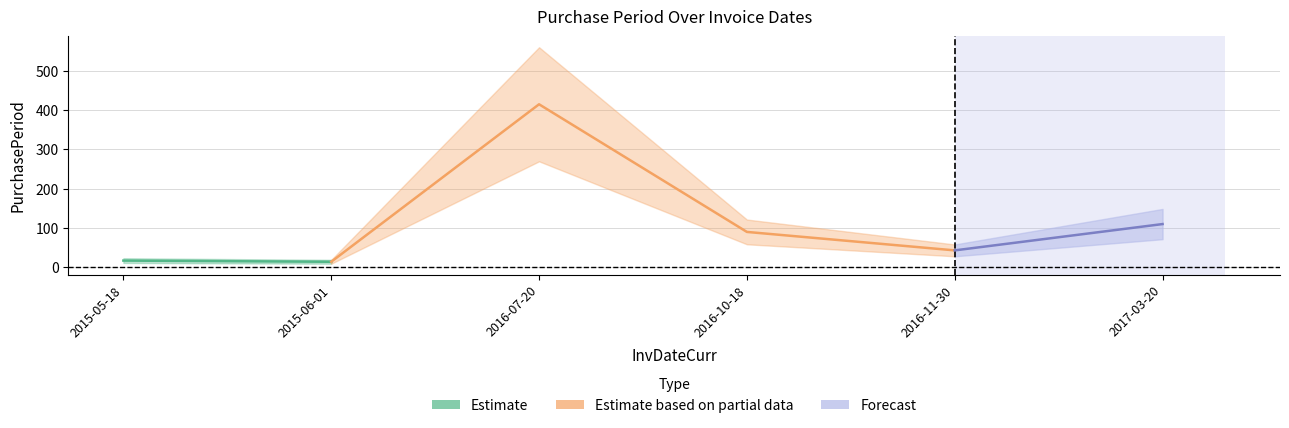

What is the ratio of the value at 2017-03-20 to the value at 2015-05-18?

6.5